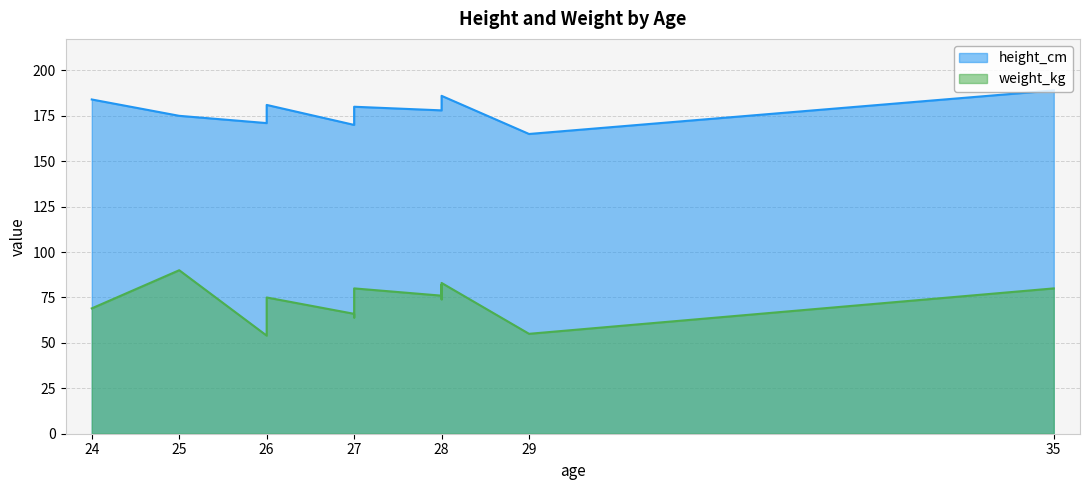

At which label is height_cm closest to 177?

28